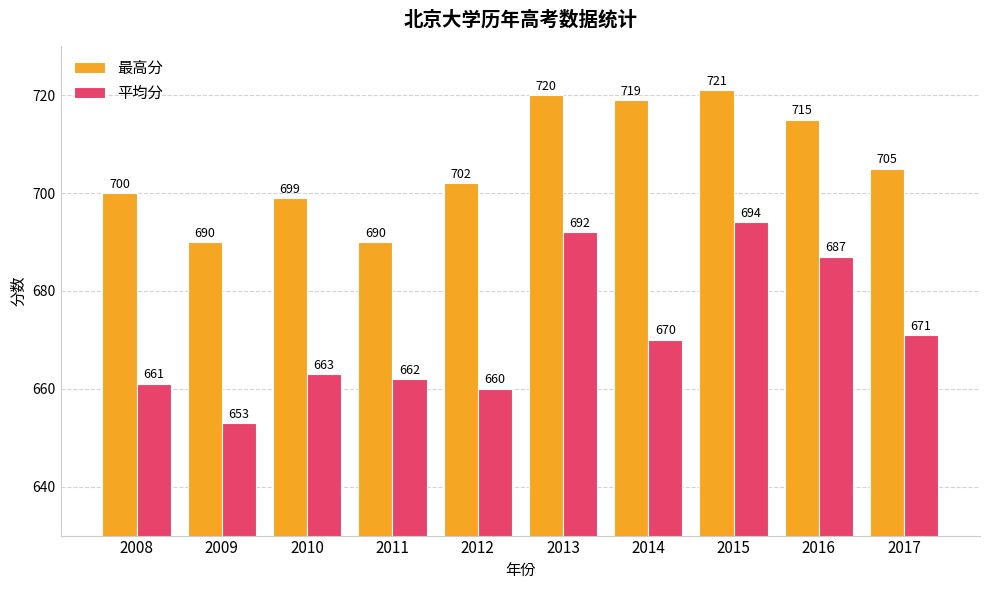

Which category has the lowest value across all series?

2009